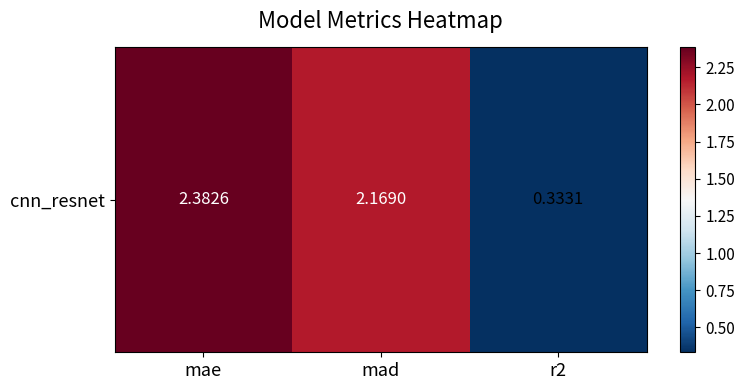

Is it true that the value at mad is 2.2?

True